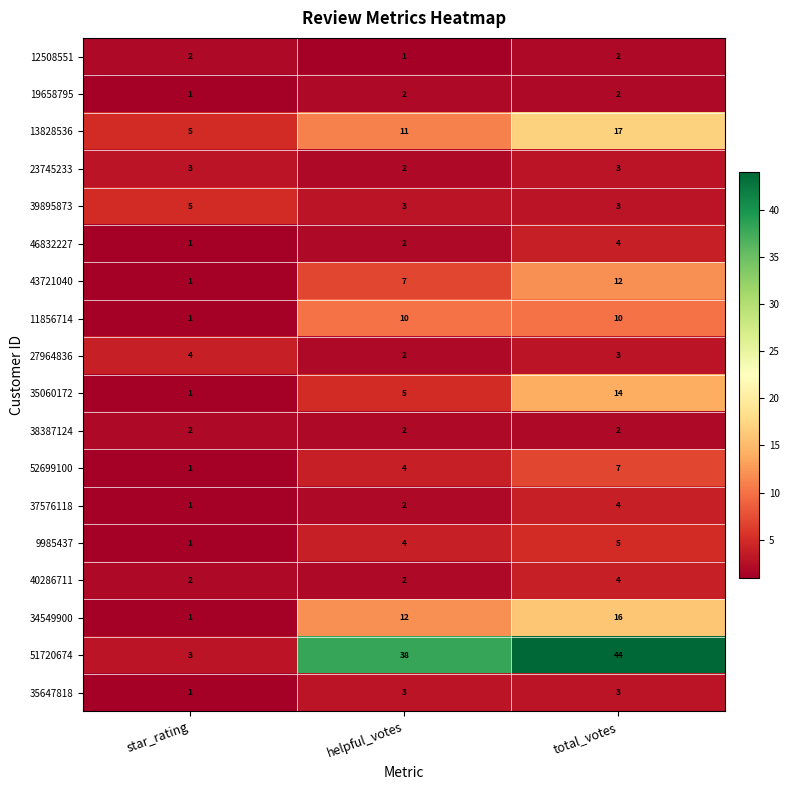

Which series has the largest range (max minus min)?

51720674